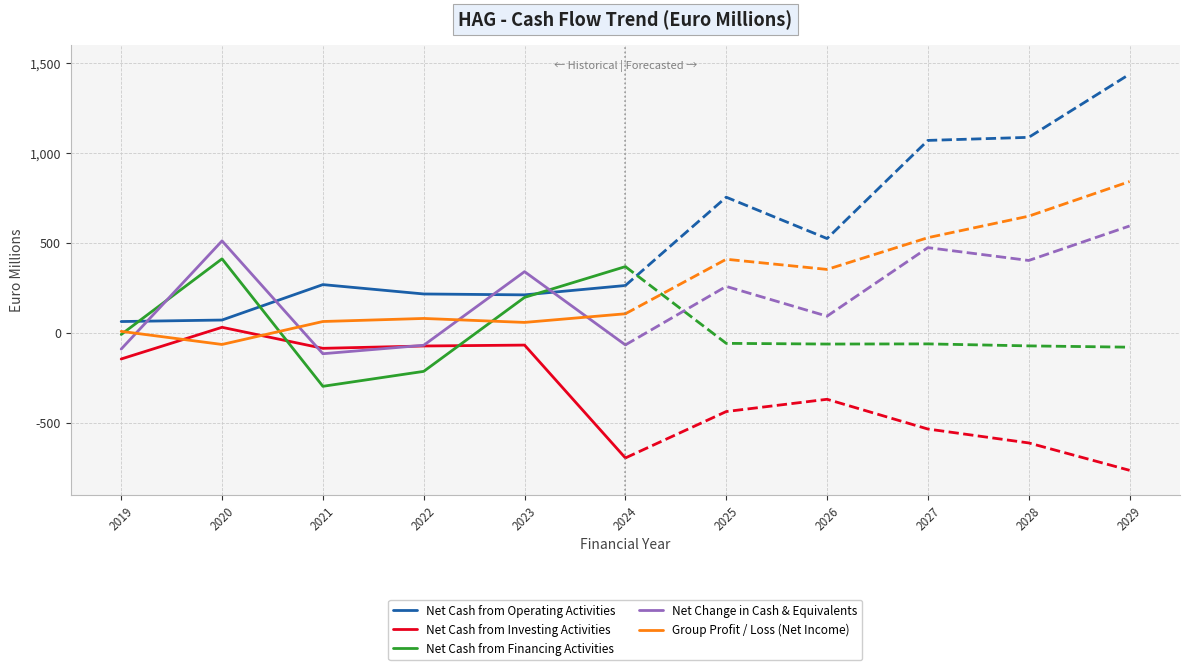

How many intersections are there between Net Cash from Investing Activities and Net Change in Cash & Equivalents?

2